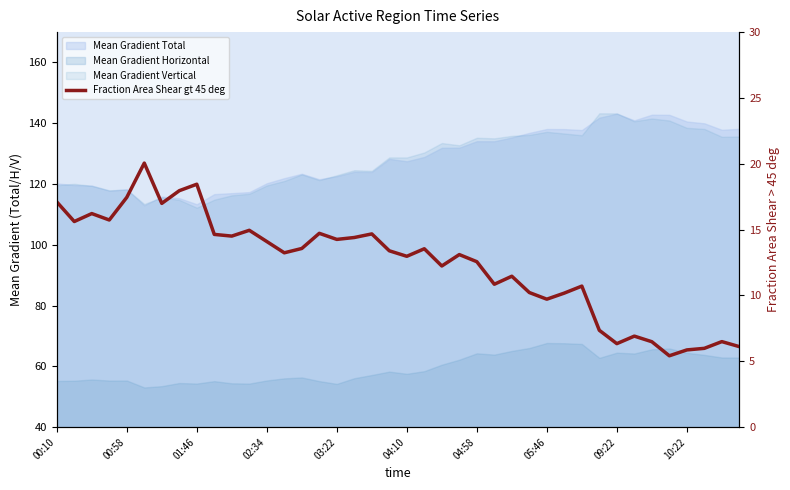

Approximately how many times larger is the value at 27 compared to 04:58?

0.6